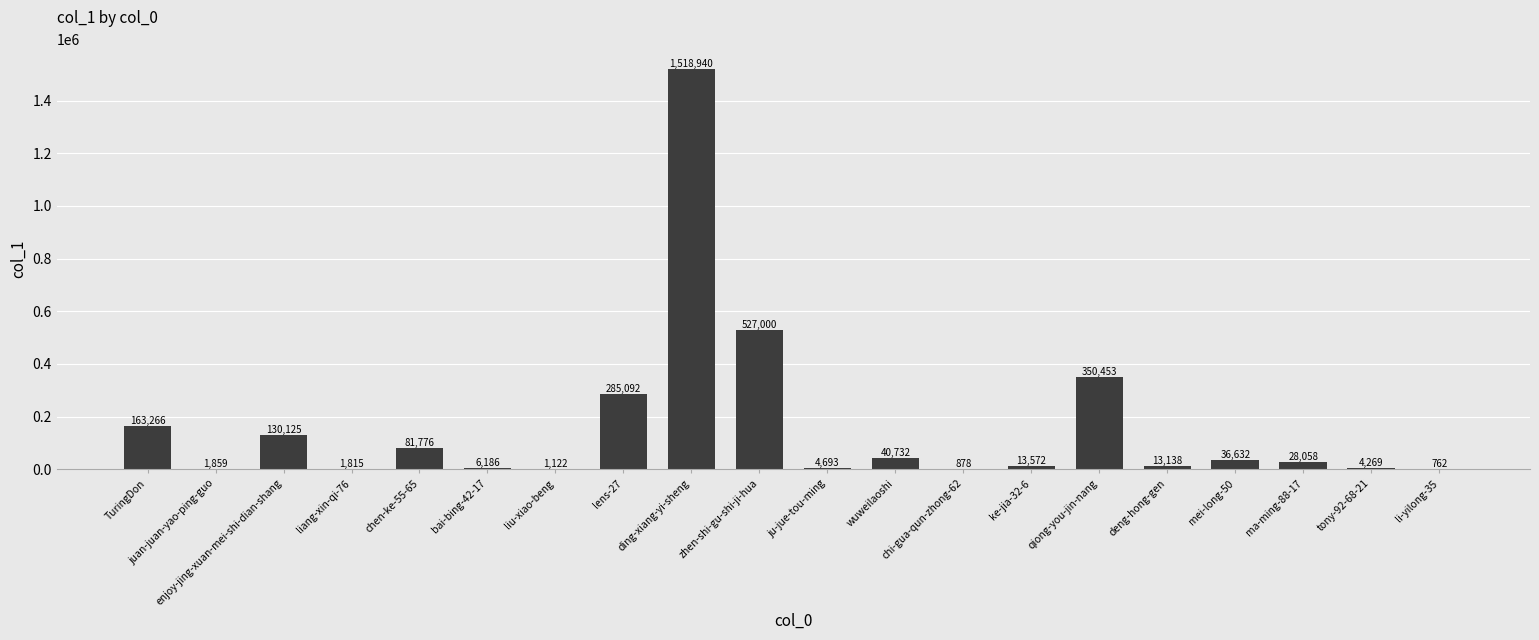

Reading left to right, what are all the values shown in this chart?

163266	1859	130125	1815	81776	6186	1122	285092	1518940	527000	4693	40732	878	13572	350453	13138	36632	28058	4269	762